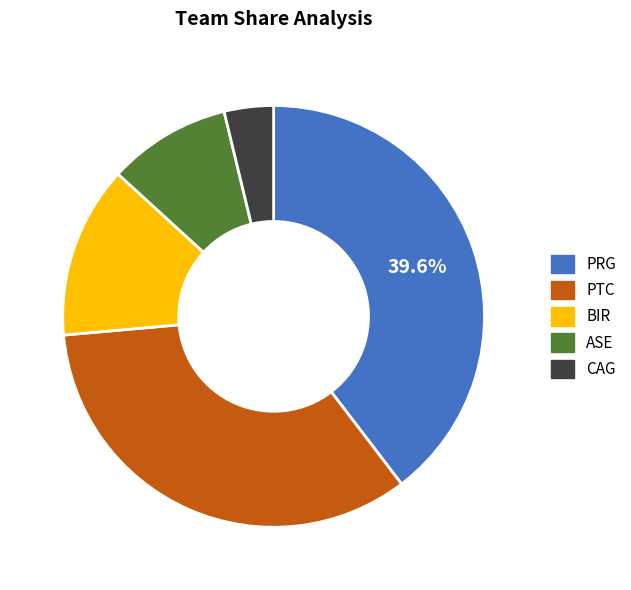

Approximately how many times larger is the value at BIR compared to PRG?

0.3